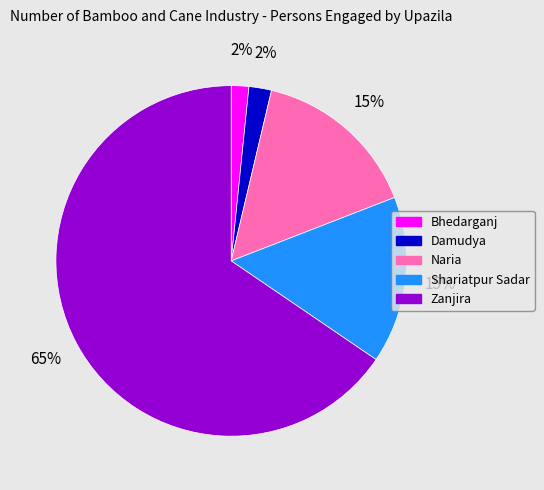

Between Naria and Bhedarganj, which is larger?

Naria